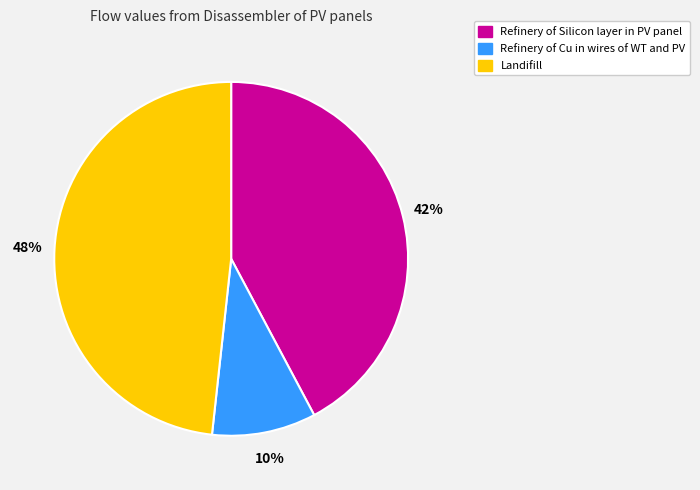

How many slices are in this pie chart?

3